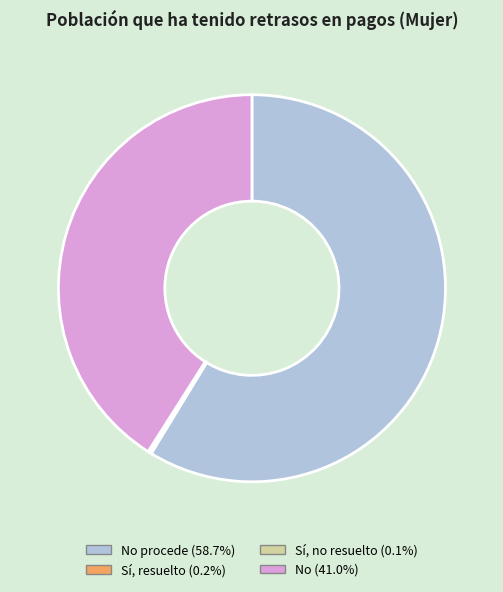

Is there a majority slice in this chart?

Yes